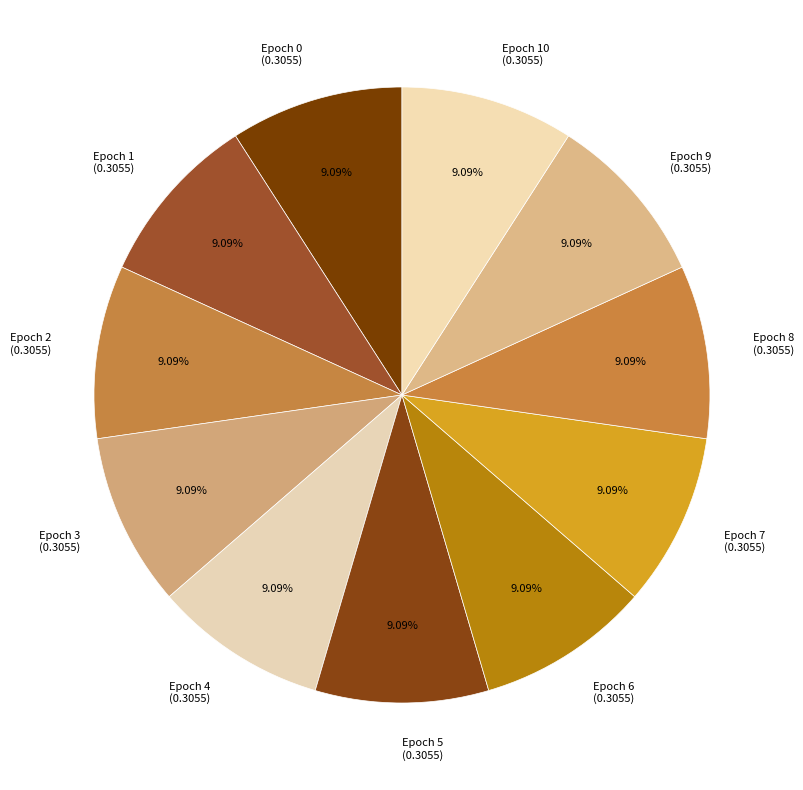

To the nearest percent, what is the average slice percentage?

9%